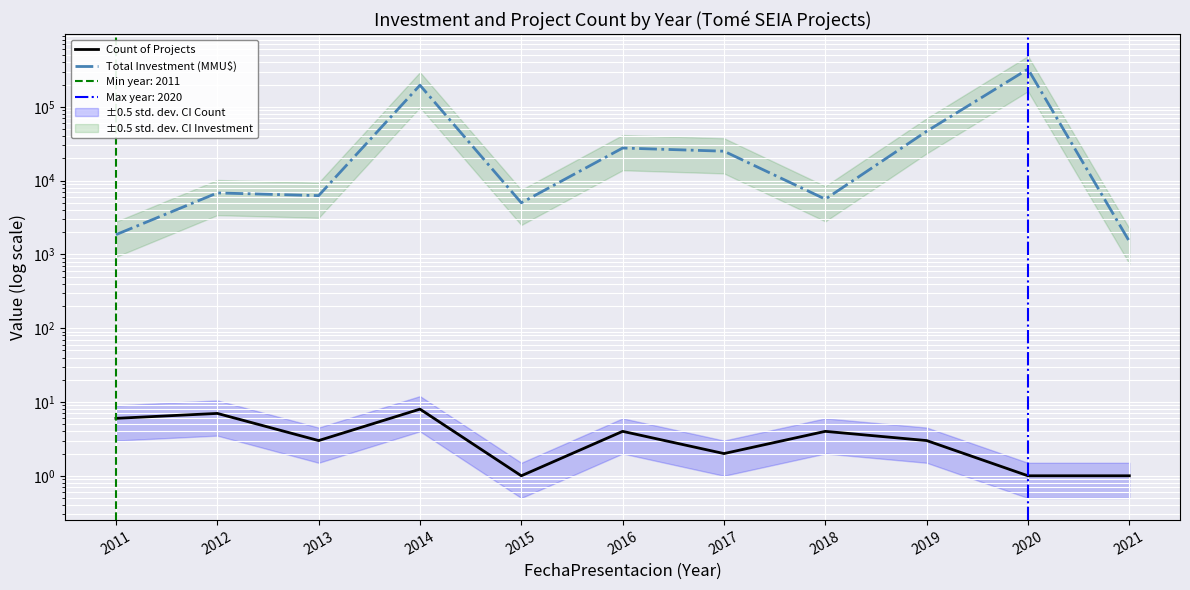

What are all the series names shown in the legend?

Count of Projects, Total Investment (MMU$)